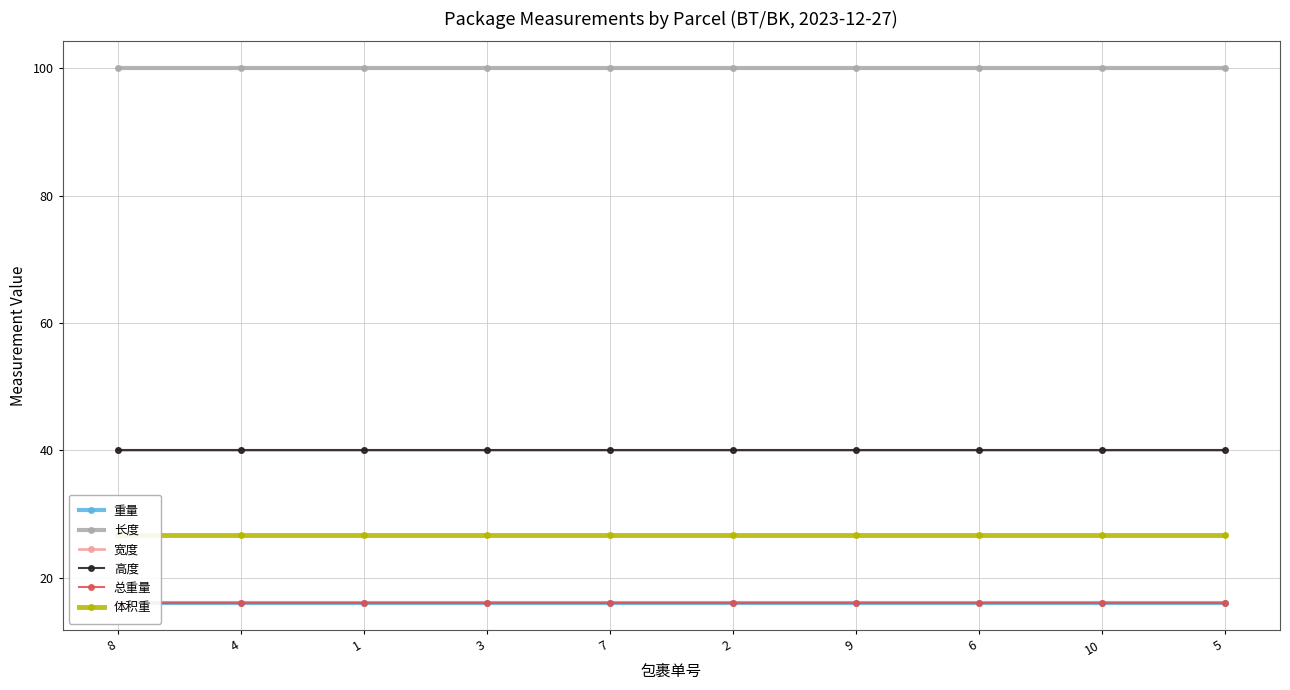

Reading right to left, transcribe all the data shown in this chart.

重量: 16.0	16.0	16.0	16.0	16.0	16.0	16.0	16.0	16.0	16.0
长度: 100.0	100.0	100.0	100.0	100.0	100.0	100.0	100.0	100.0	100.0
宽度: 40.0	40.0	40.0	40.0	40.0	40.0	40.0	40.0	40.0	40.0
高度: 40.0	40.0	40.0	40.0	40.0	40.0	40.0	40.0	40.0	40.0
总重量: 16.0	16.0	16.0	16.0	16.0	16.0	16.0	16.0	16.0	16.0
体积重: 26.7	26.7	26.7	26.7	26.7	26.7	26.7	26.7	26.7	26.7